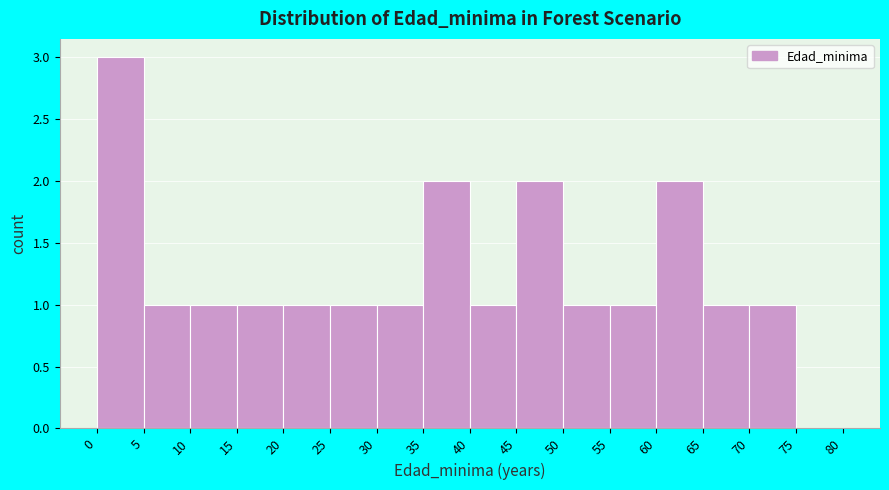

Reading left to right, transcribe this chart: for each bar, give the range it covers on the x-axis and its height. The values are not printed on the chart, so give them approximately, as read against the axis.

0 to 5: 3
5 to 10: 1
10 to 15: 1
15 to 20: 1
20 to 25: 1
25 to 30: 1
30 to 35: 1
35 to 40: 2
40 to 45: 1
45 to 50: 2
50 to 55: 1
55 to 60: 1
60 to 65: 2
65 to 70: 1
70 to 75: 1
75 to 80: 0